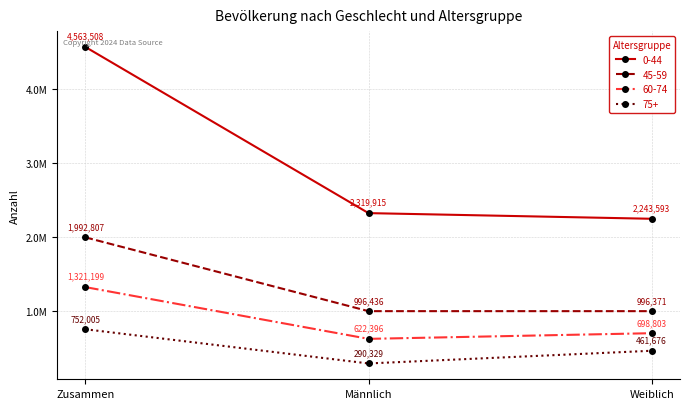

List the labels in order of 0-44 value, smallest first.

Weiblich, Männlich, Zusammen